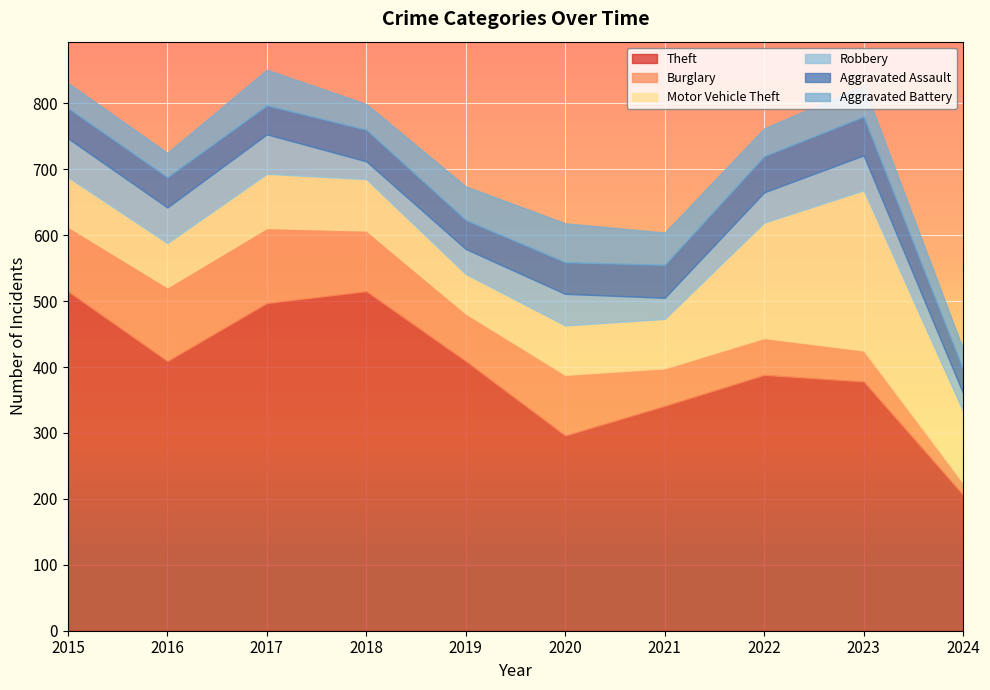

List the labels in order of Theft value, smallest first.

2024, 2020, 2021, 2023, 2022, 2016, 2019, 2017, 2015, 2018